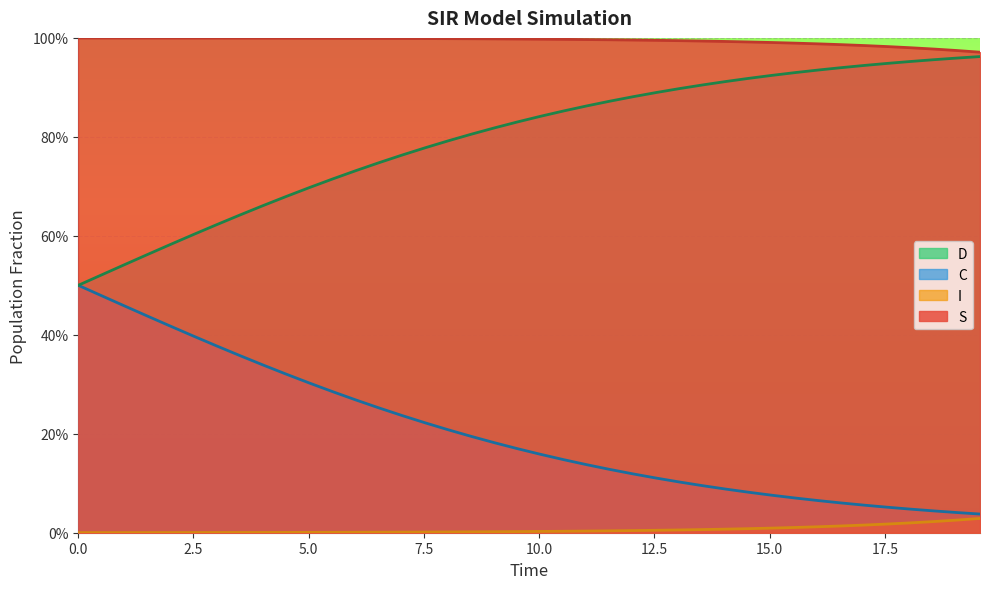

Reading left to right, list all the values displayed in this chart.

S: 1.0	1.0	1.0	1.0	1.0	1.0	1.0	1.0	1.0	1.0	1.0	1.0	1.0	1.0	1.0	1.0	1.0	1.0	1.0	1.0	1.0	1.0	1.0	1.0	1.0	1.0	1.0	1.0	1.0	1.0	1.0	1.0	1.0	1.0	1.0	1.0	1.0	1.0	1.0	1.0
I: 0.0	0.0	0.0	0.0	0.0	0.0	0.0	0.0	0.0	0.0	0.0	0.0	0.0	0.0	0.0	0.0	0.0	0.0	0.0	0.0	0.0	0.0	0.0	0.0	0.0	0.0	0.0	0.0	0.0	0.0	0.0	0.0	0.0	0.0	0.0	0.0	0.0	0.0	0.0	0.0
C: 0.5	0.5	0.5	0.6	0.6	0.6	0.6	0.6	0.7	0.7	0.7	0.7	0.7	0.7	0.8	0.8	0.8	0.8	0.8	0.8	0.8	0.9	0.9	0.9	0.9	0.9	0.9	0.9	0.9	0.9	0.9	0.9	0.9	0.9	0.9	0.9	1.0	1.0	1.0	1.0
D: 0.5	0.5	0.5	0.4	0.4	0.4	0.4	0.4	0.3	0.3	0.3	0.3	0.3	0.3	0.2	0.2	0.2	0.2	0.2	0.2	0.2	0.1	0.1	0.1	0.1	0.1	0.1	0.1	0.1	0.1	0.1	0.1	0.1	0.1	0.1	0.1	0.0	0.0	0.0	0.0